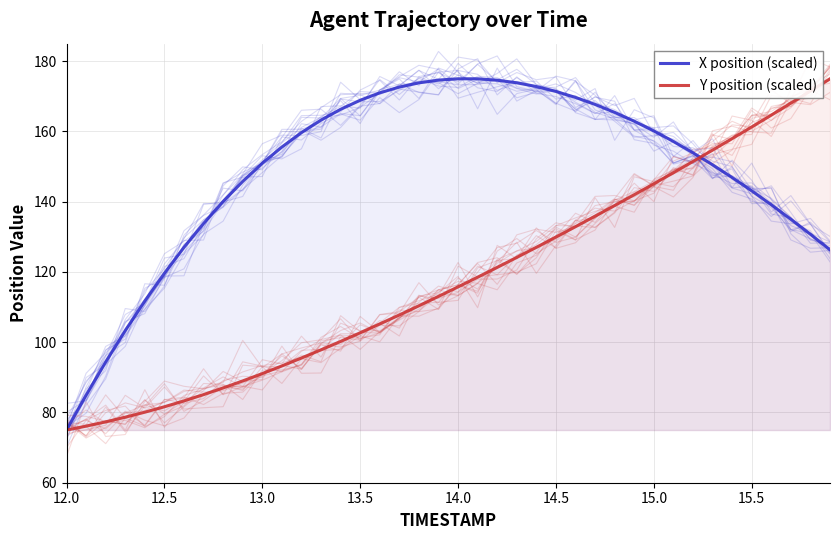

Reading right to left, transcribe all the data shown in this chart.

X position (scaled): 126.3	130.7	135.0	139.1	143.1	146.9	150.5	153.9	157.2	160.2	162.9	165.4	167.7	169.7	171.4	172.8	173.9	174.6	175.0	175.0	174.6	173.8	172.6	171.0	168.9	166.3	163.3	159.7	155.6	151.0	145.8	140.1	133.8	127.0	119.7	111.7	103.3	94.4	84.9	75.0
Y position (scaled): 175.0	171.5	168.1	164.6	161.3	158.0	154.7	151.5	148.3	145.1	142.0	138.9	135.9	132.9	129.9	127.0	124.1	121.3	118.5	115.8	113.0	110.4	107.8	105.2	102.7	100.2	97.8	95.5	93.2	91.1	89.0	87.0	85.1	83.3	81.6	80.1	78.7	77.3	76.1	75.0